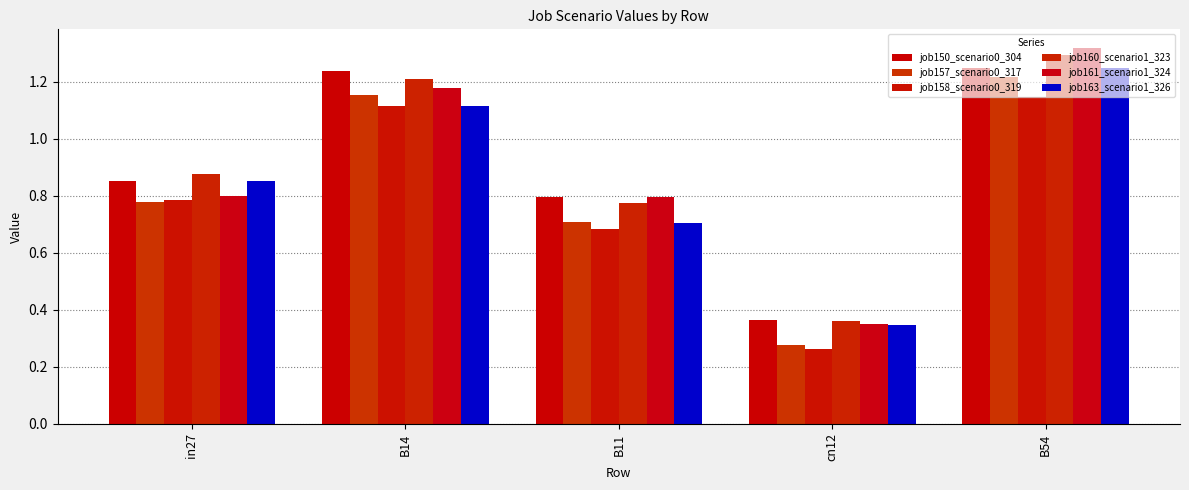

Which series has the largest total across all categories?

job160_scenario1_323